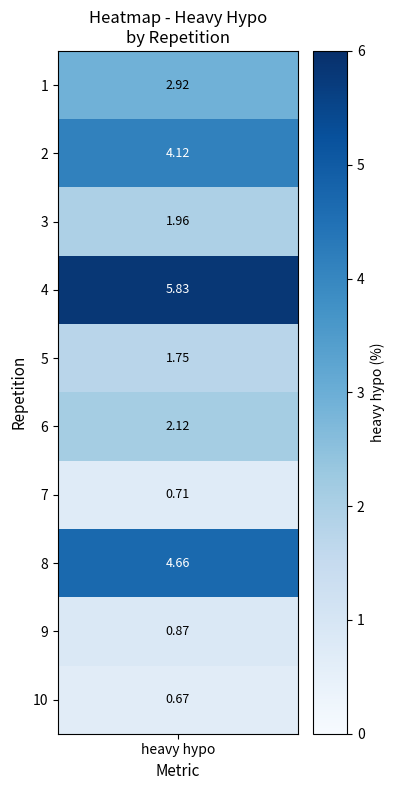

What is the average value?

2.6